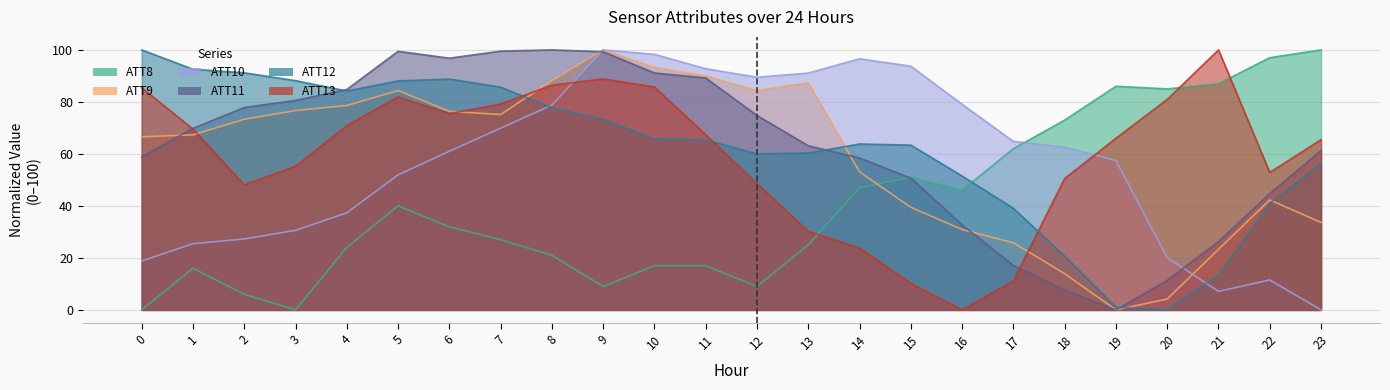

What is the difference between the second highest and second lowest values in the ATT8 series?

97.0